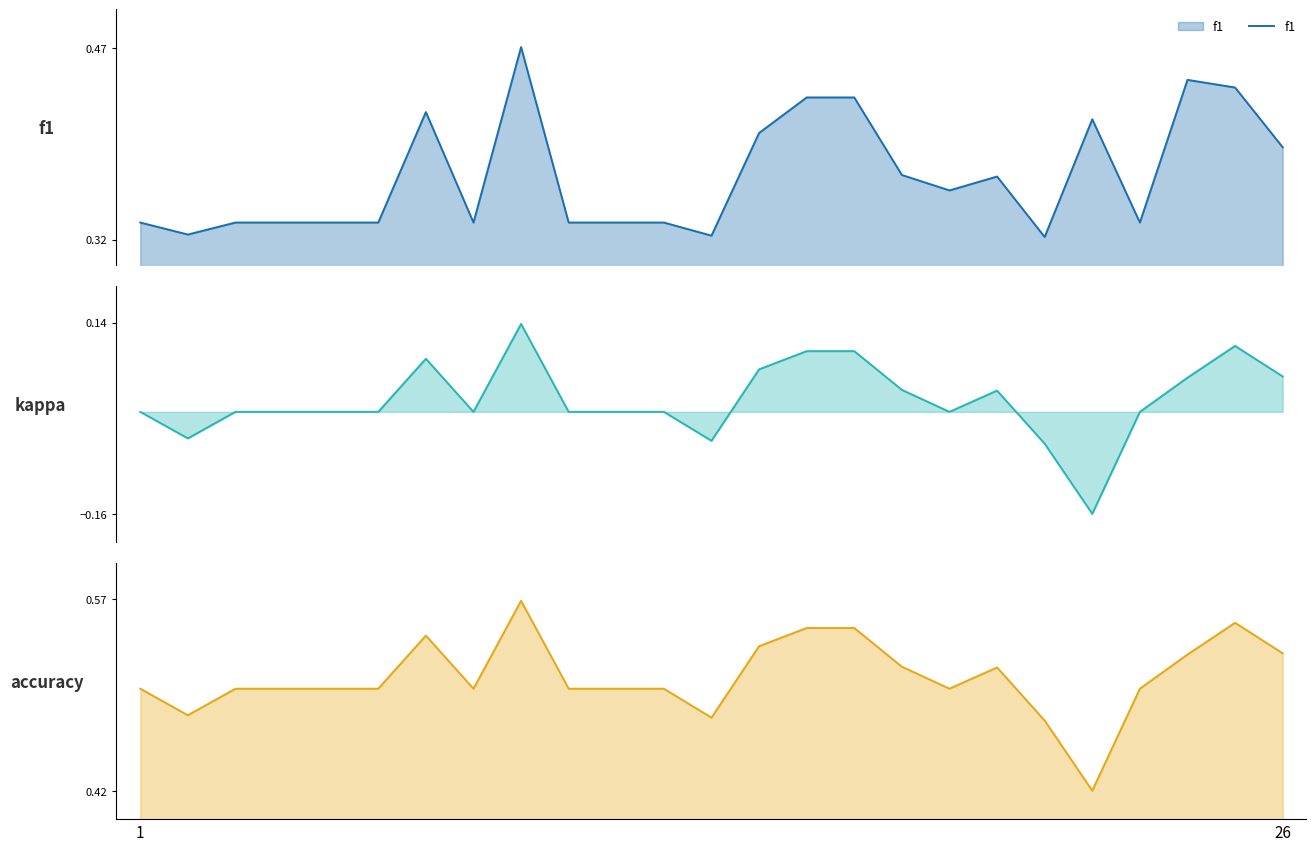

Which label corresponds to the largest value in the chart?

8